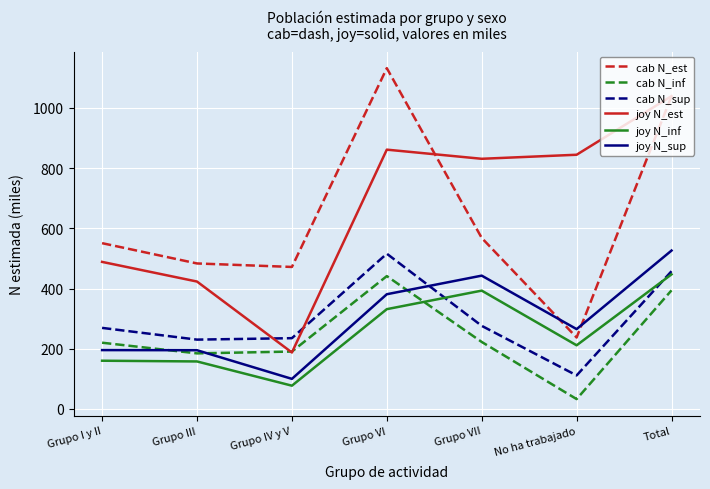

Which series changed the most between Grupo III and Grupo VII?

joy N_est